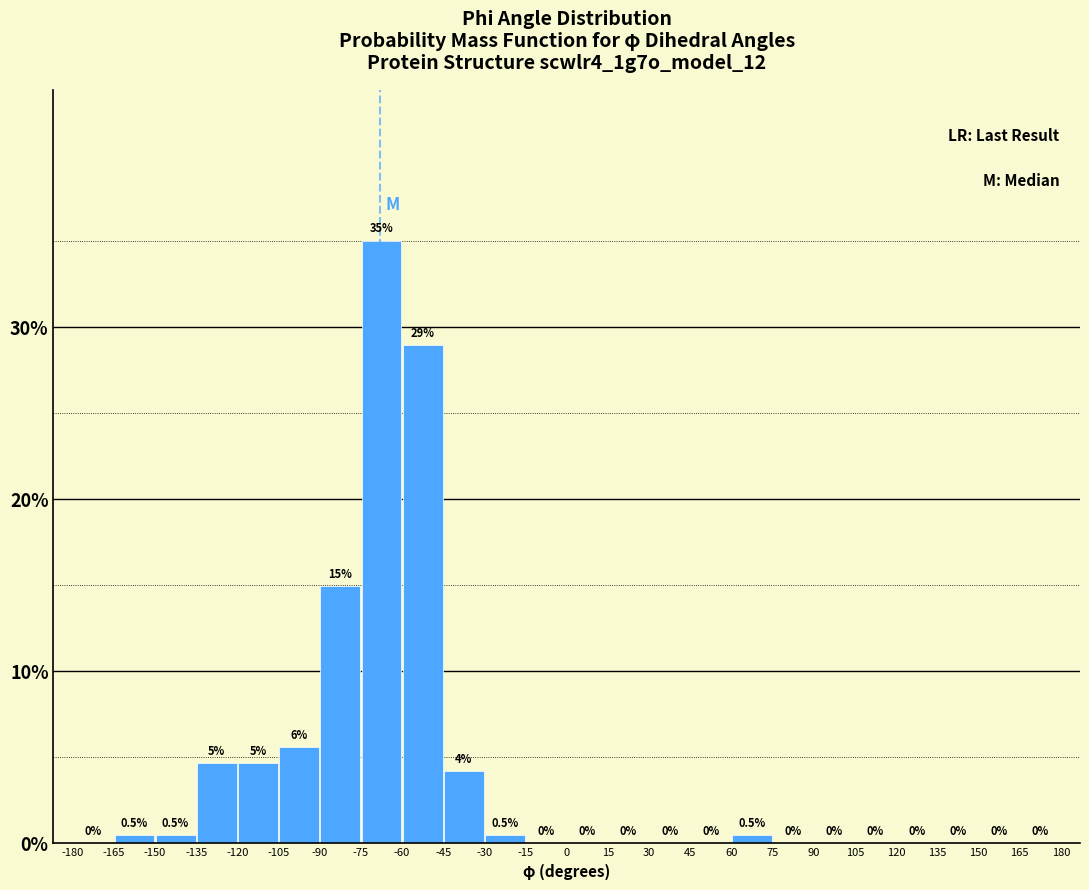

Which range on the x-axis has the tallest bar?

-75 to -60